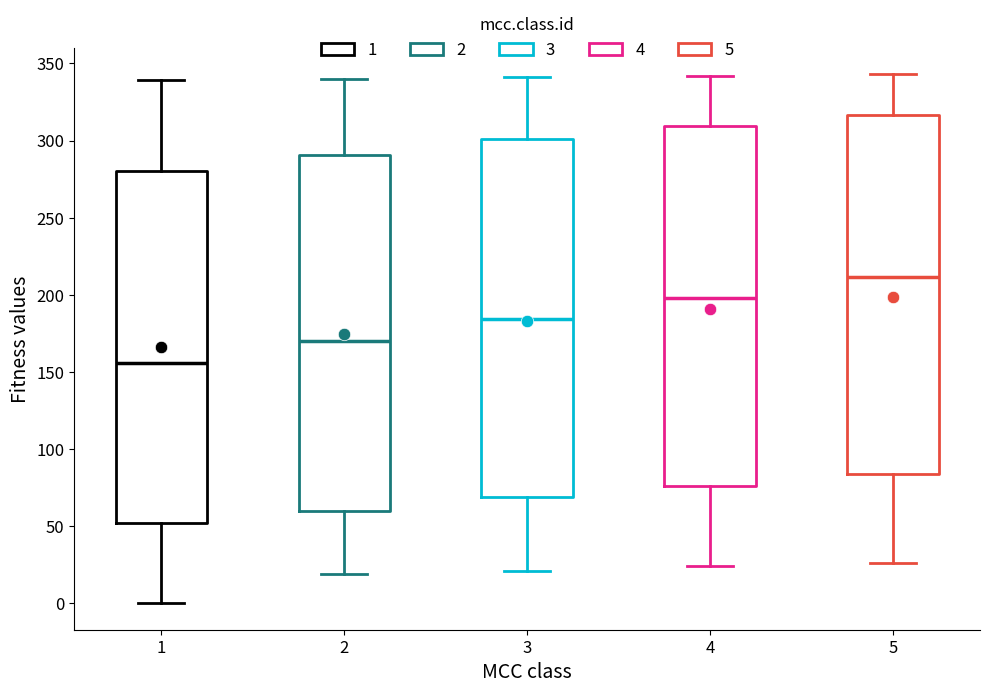

Reading left to right, read every box against the y-axis: the position of its median line, the range the box covers, and the ends of its whiskers. The values are not printed on the chart, so give them approximately, as read against the axis.

1: median 155, box 50 to 280, whiskers 0 to 340
2: median 170, box 60 to 290, whiskers 20 to 340
3: median 185, box 70 to 300, whiskers 20 to 340
4: median 200, box 75 to 310, whiskers 25 to 340
5: median 210, box 85 to 315, whiskers 25 to 345